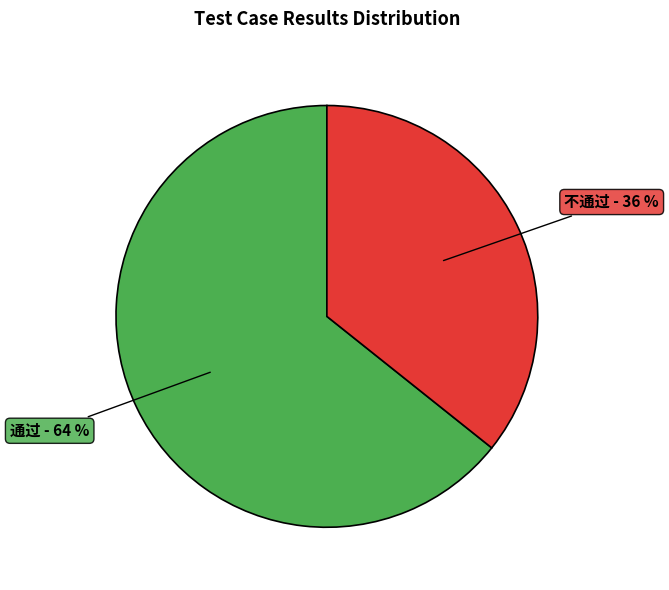

To the nearest percent, what is the average slice percentage?

50%